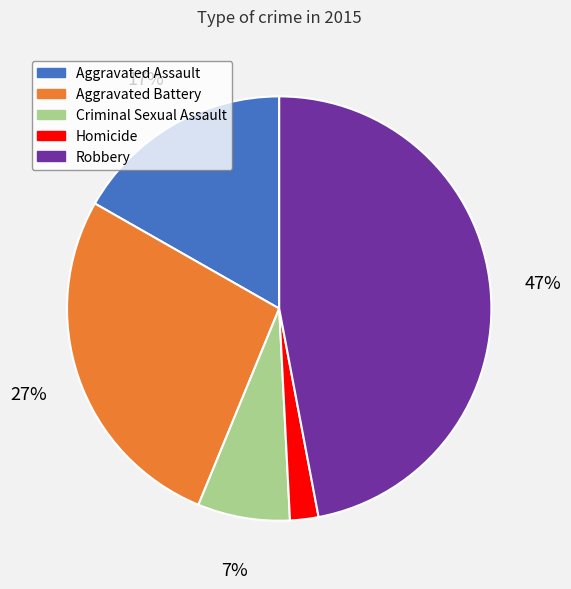

To the nearest percent, what is the difference between the largest and smallest slice percentages?

45%